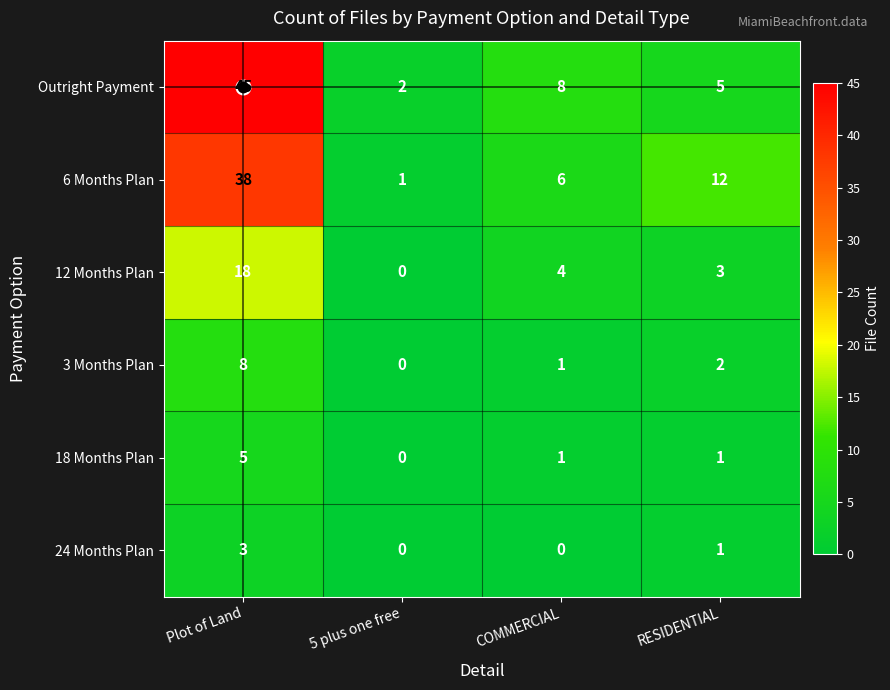

The value of 3 Months Plan at 5 plus one free is -4. True or false?

False